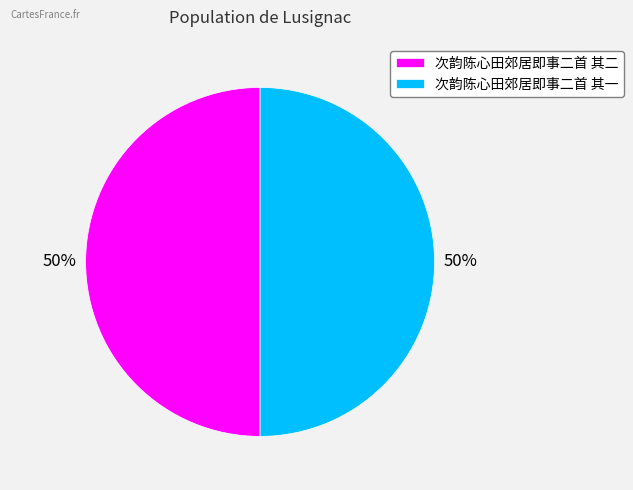

Approximately how many times larger is the value at 次韵陈心田郊居即事二首 其二 compared to 次韵陈心田郊居即事二首 其一?

1.0